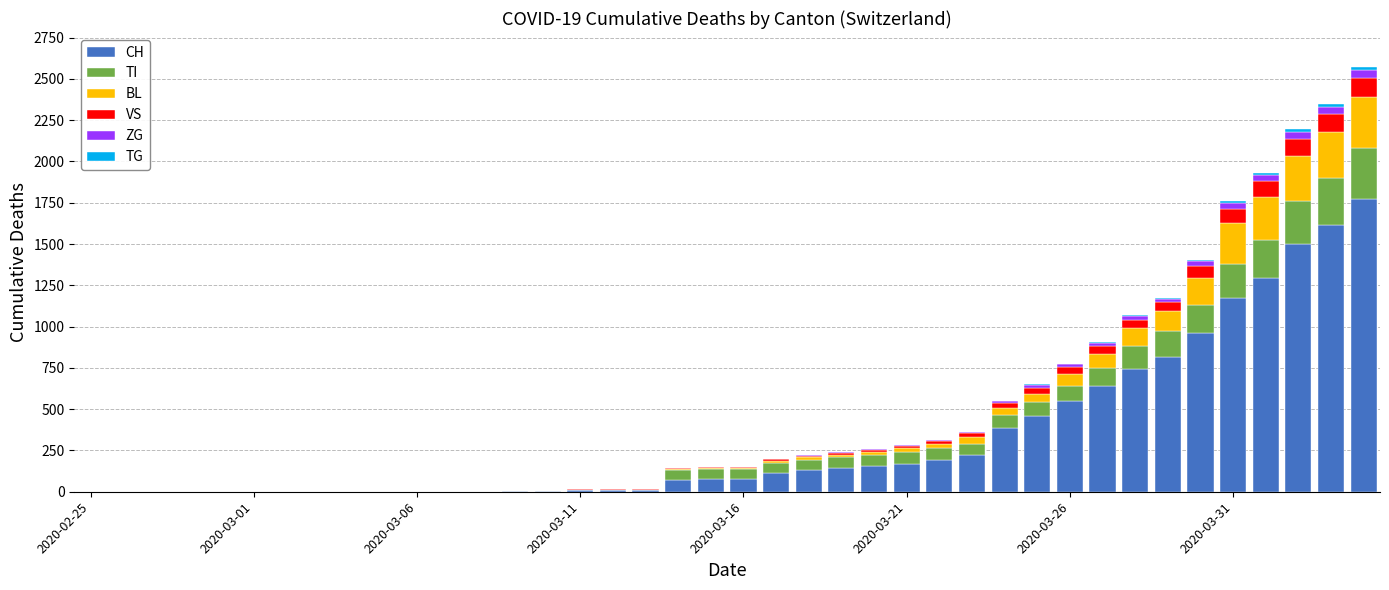

How many series are shown in this chart?

6